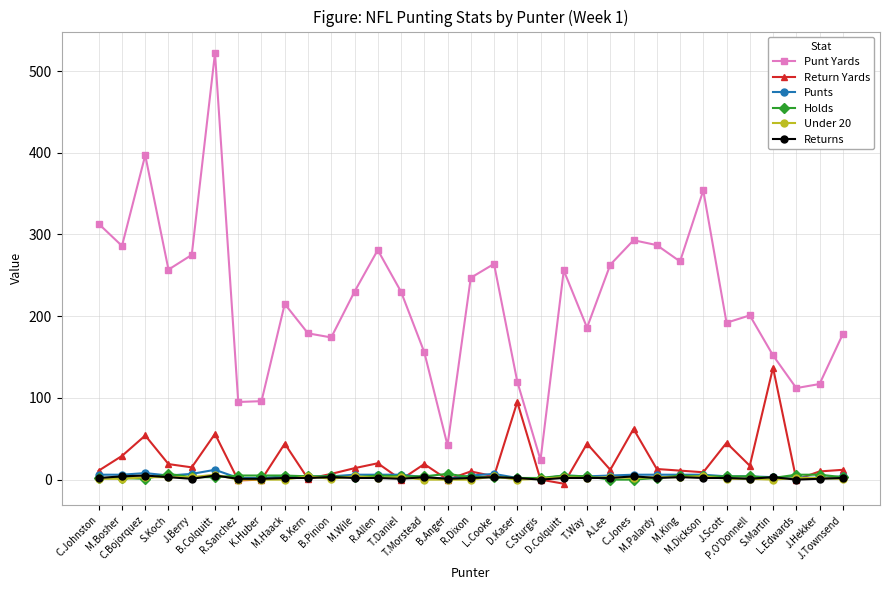

At which label is Return Yards closest to 66?

C.Jones